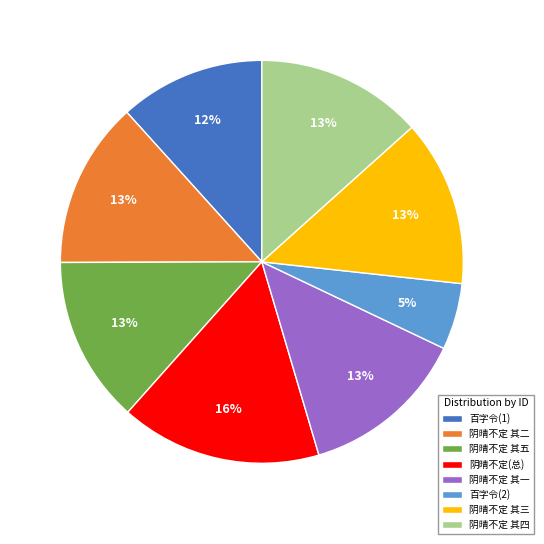

Approximately how many times larger is the value at 百字令(2) compared to 阴晴不定 其二?

0.4